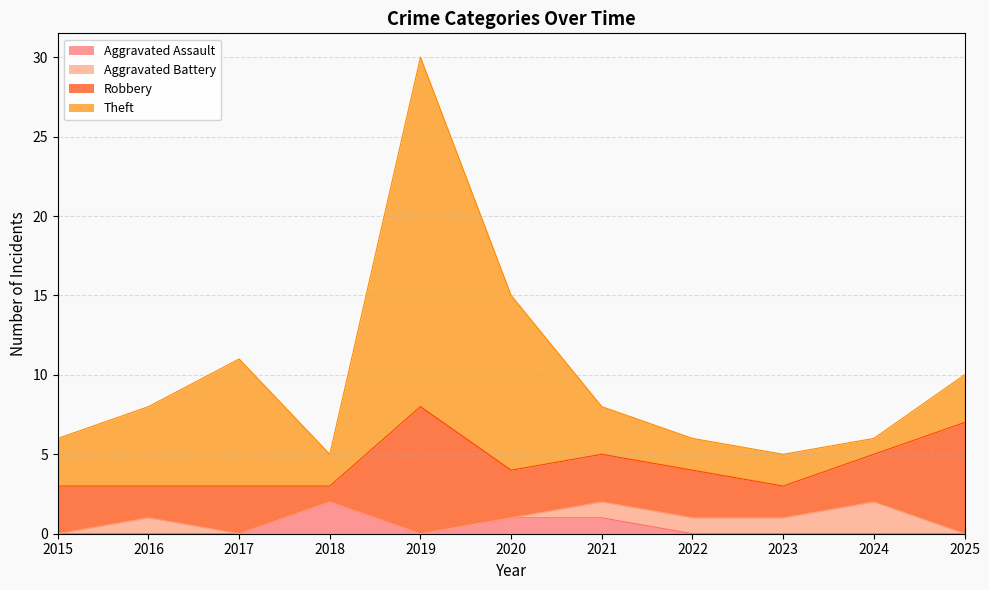

Which series ends up on top after the final intersection of Aggravated Assault and Robbery?

Robbery